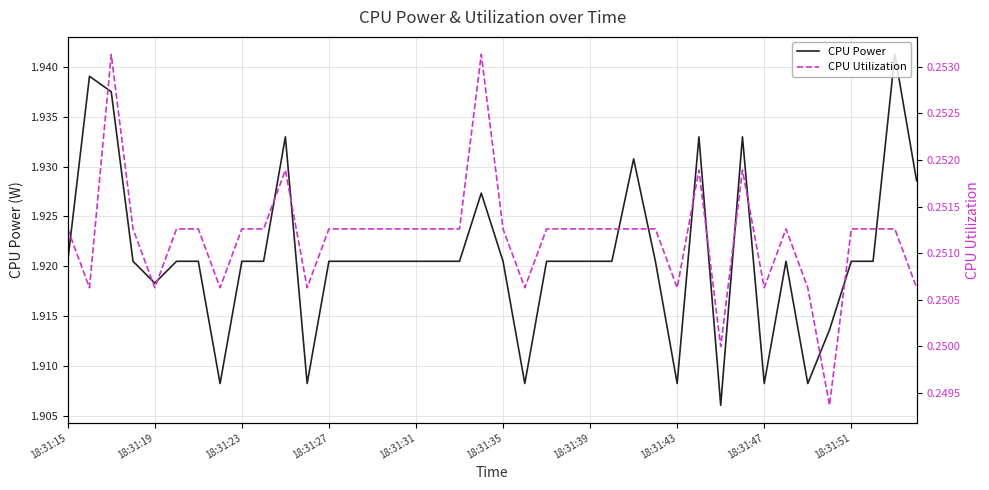

Which category has the highest value in the CPU Power series?

38